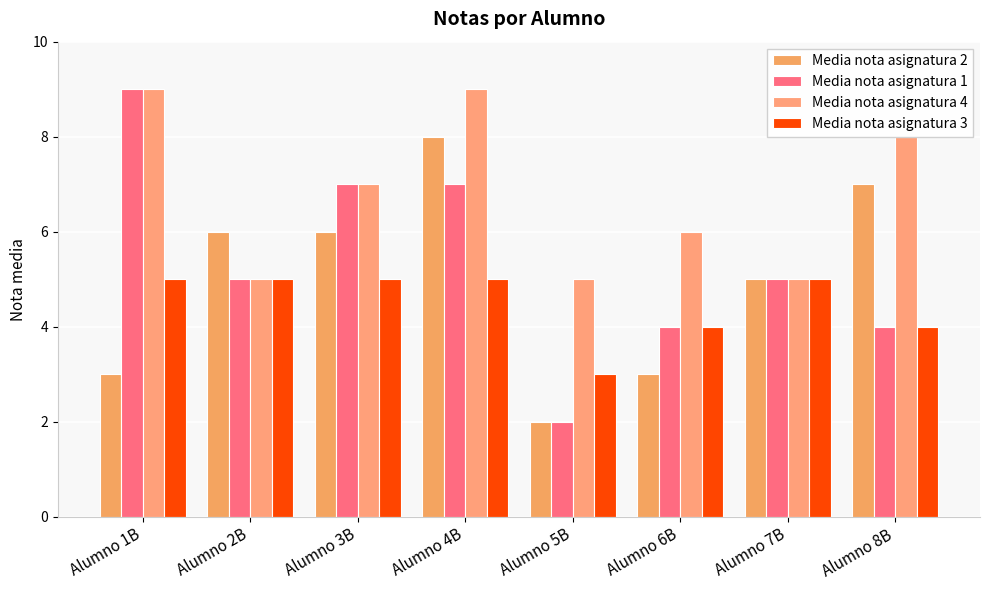

How many categories are shown in the chart?

8